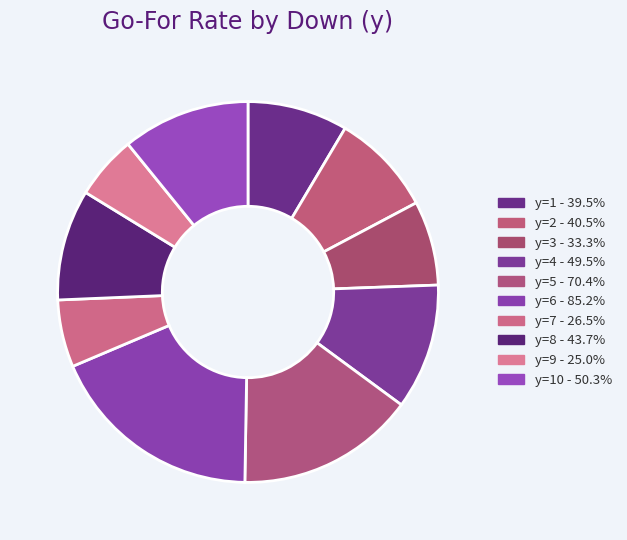

How many slices are in this pie chart?

10